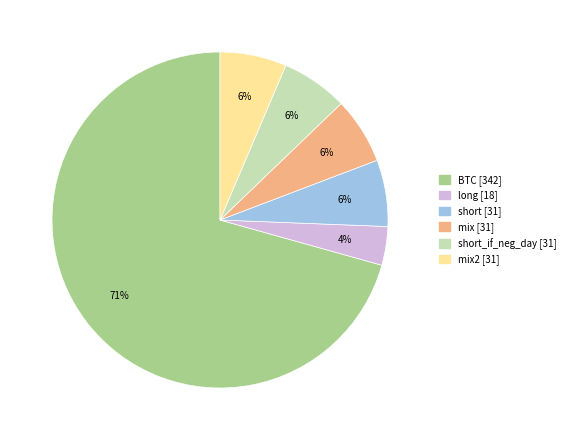

Count the number of slices in the pie.

6